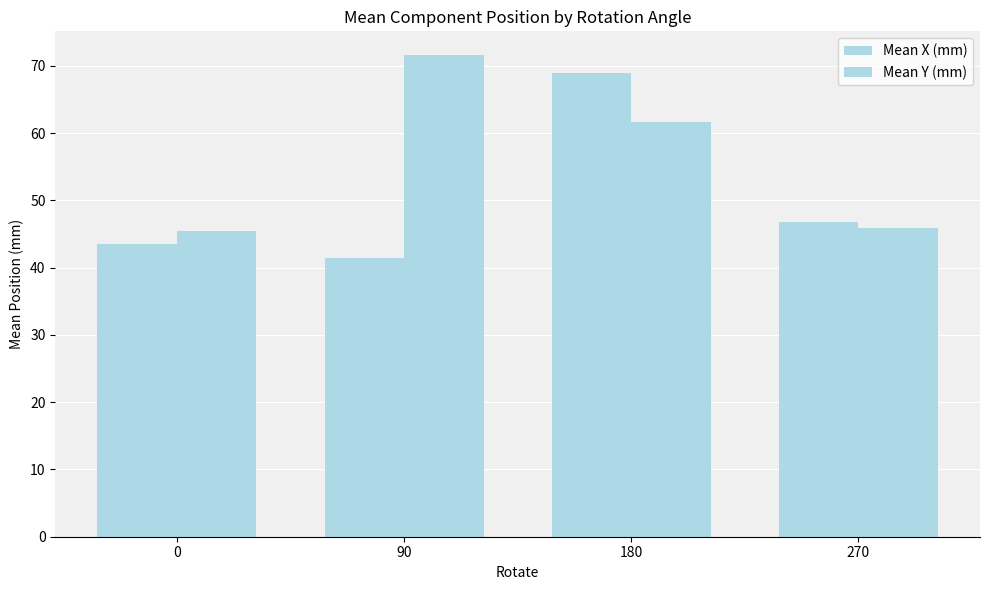

How many groups of bars are there?

4